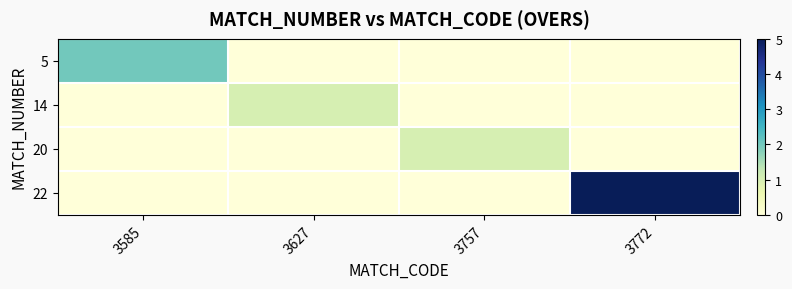

How many data points does each series have?

4